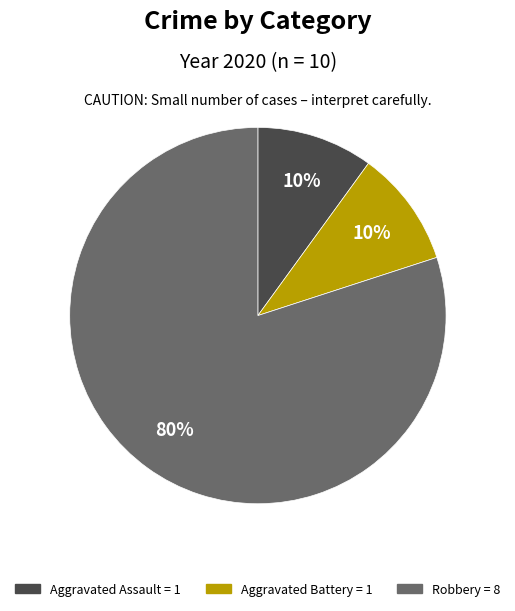

Which category has the biggest portion of the pie?

Robbery